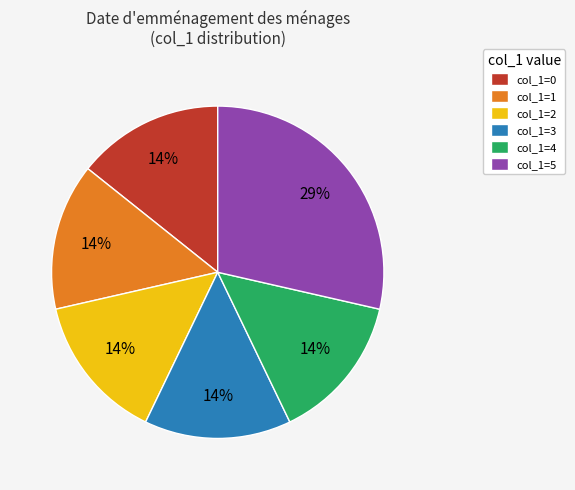

How many slices are in this pie chart?

6